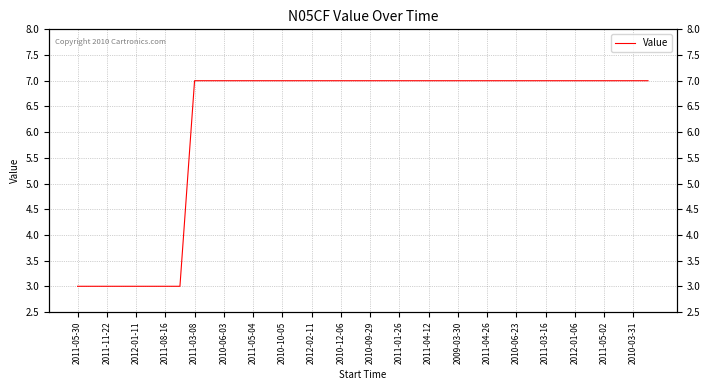

How many values are below 7?

8